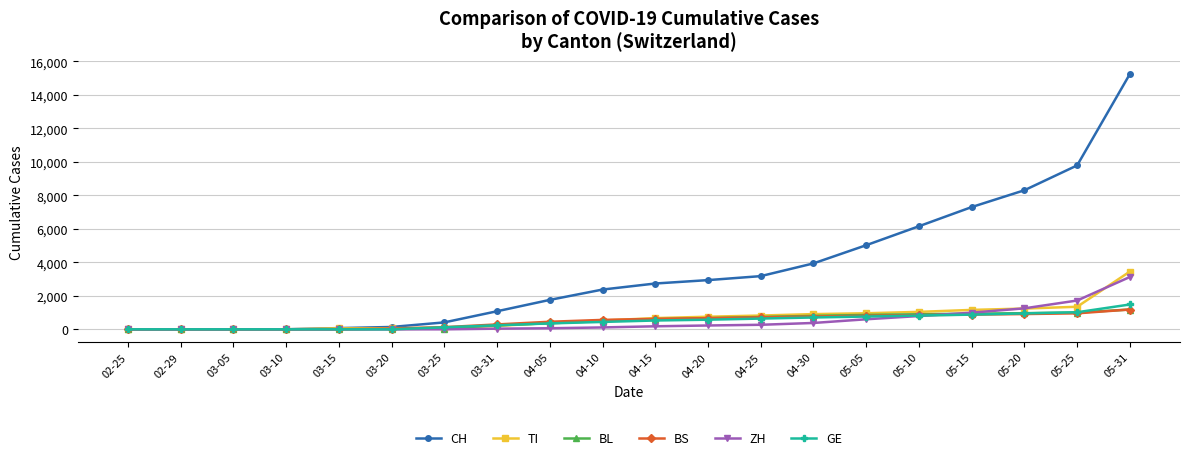

Which series has the widest spread of values?

CH